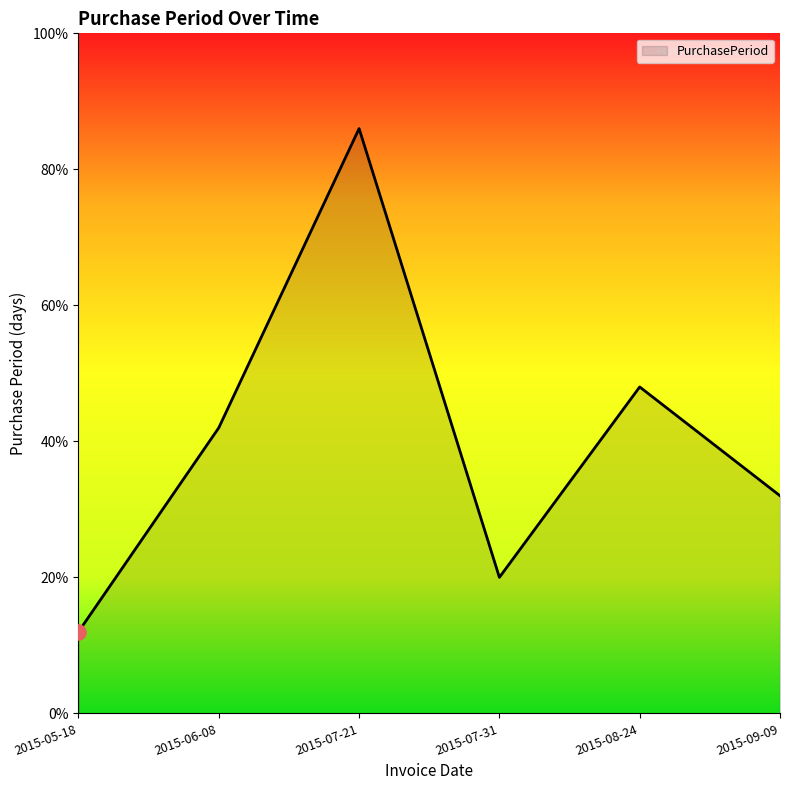

What is the ratio of the value at 2015-07-21 to the value at 2015-05-18?

7.2